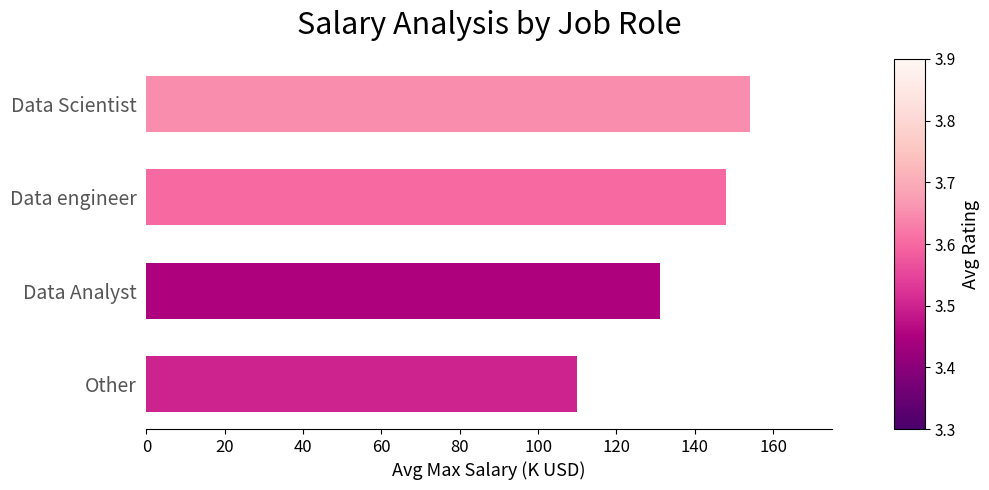

What value does the data have at 60, to the nearest 10?

150